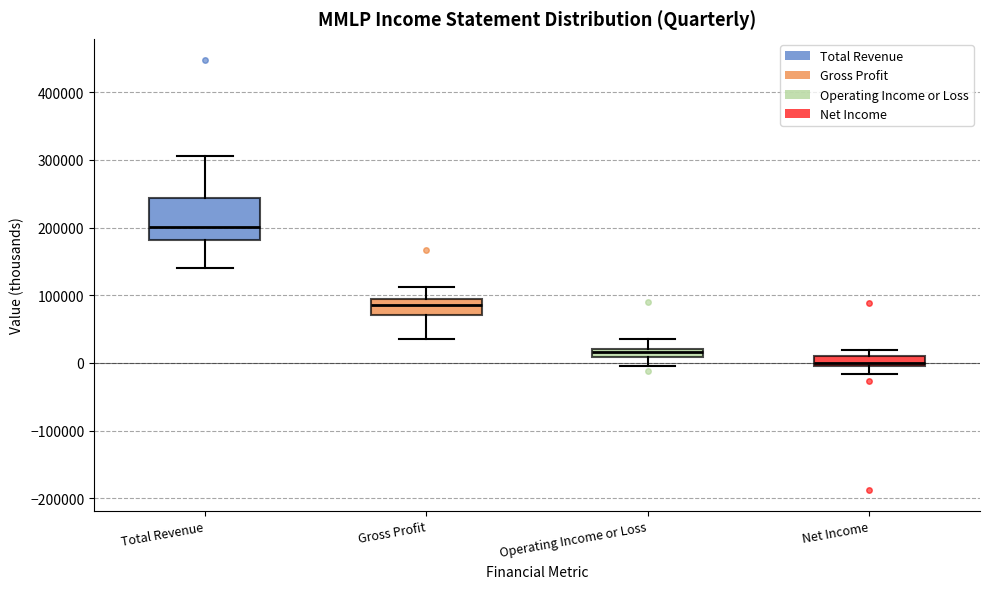

Where is the lower edge of the box for Net Income on the y-axis? The values are not printed on the chart, so give them approximately, as read against the axis.

0